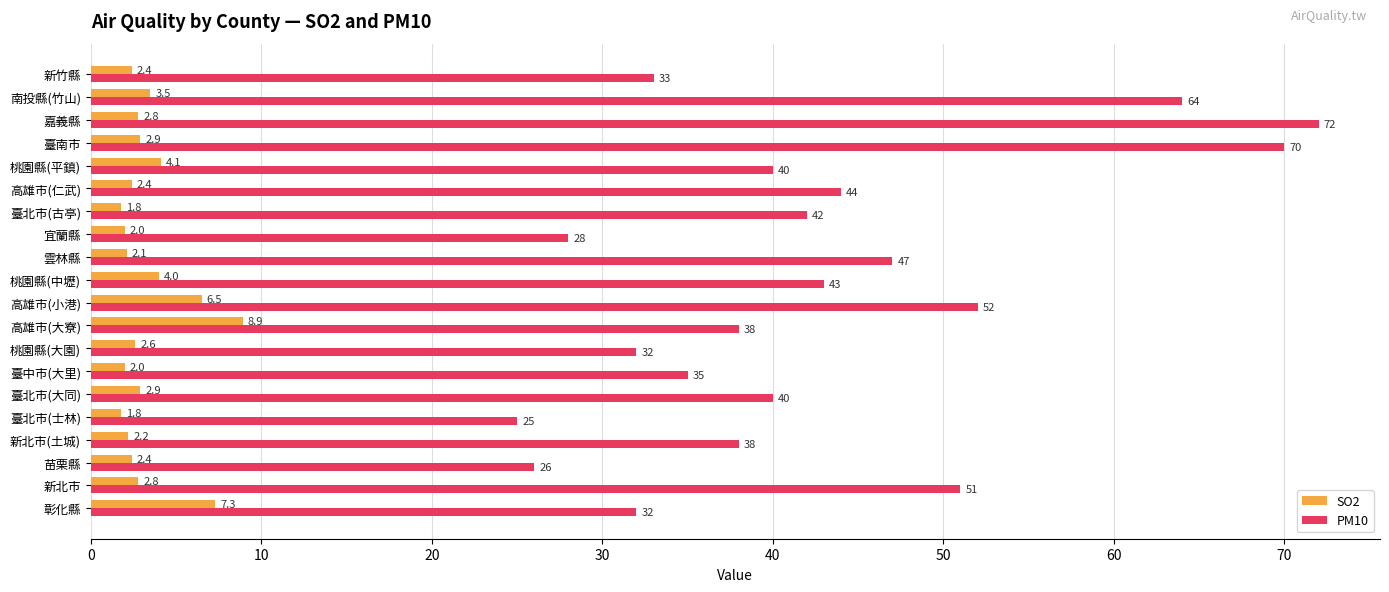

Which series has the widest spread of values?

PM10